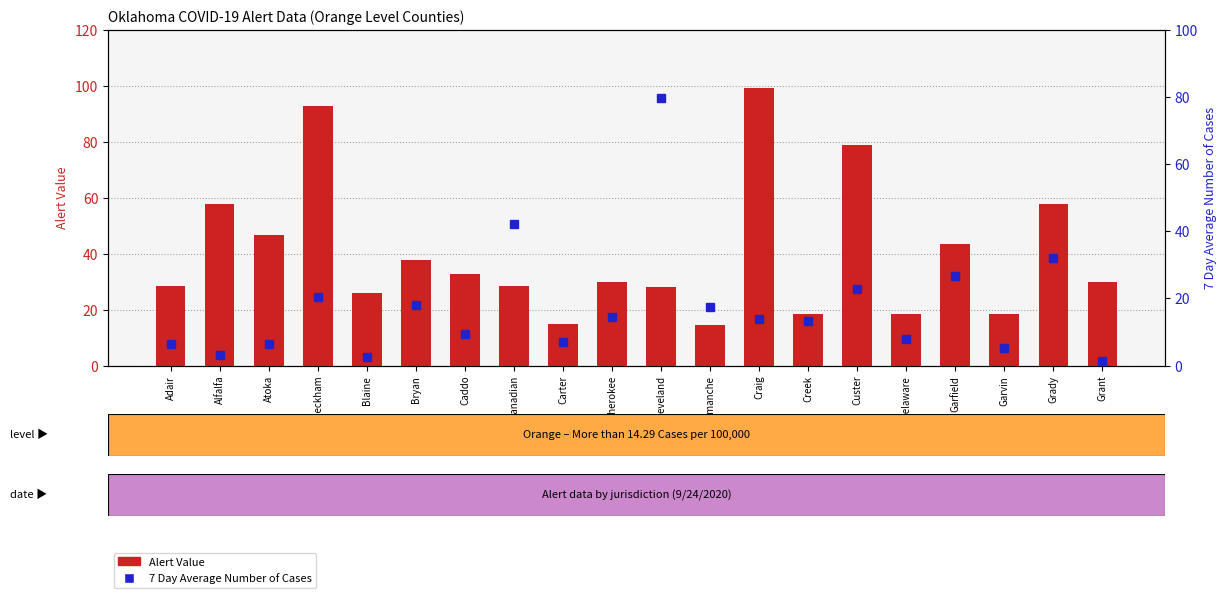

At which label does 7 Day Average Number of Cases first exceed 14?

Beckham